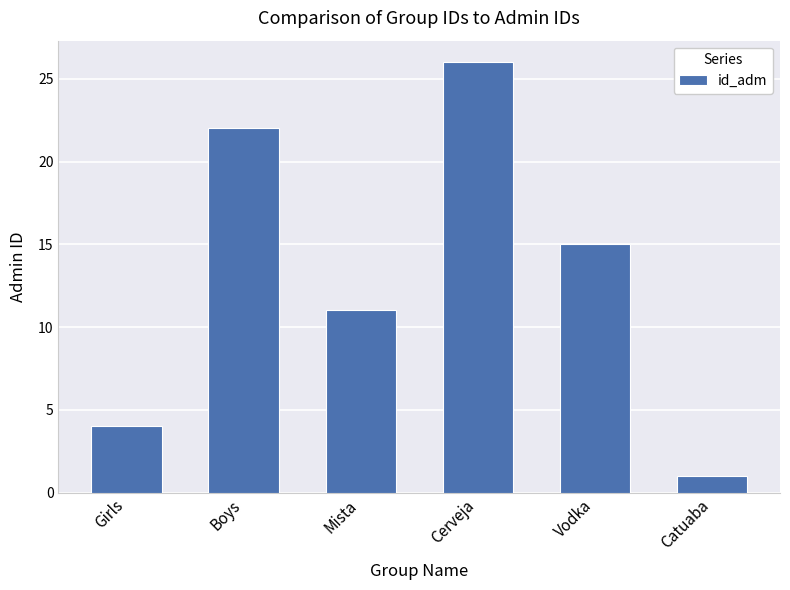

Which category has the highest value across all series?

Cerveja